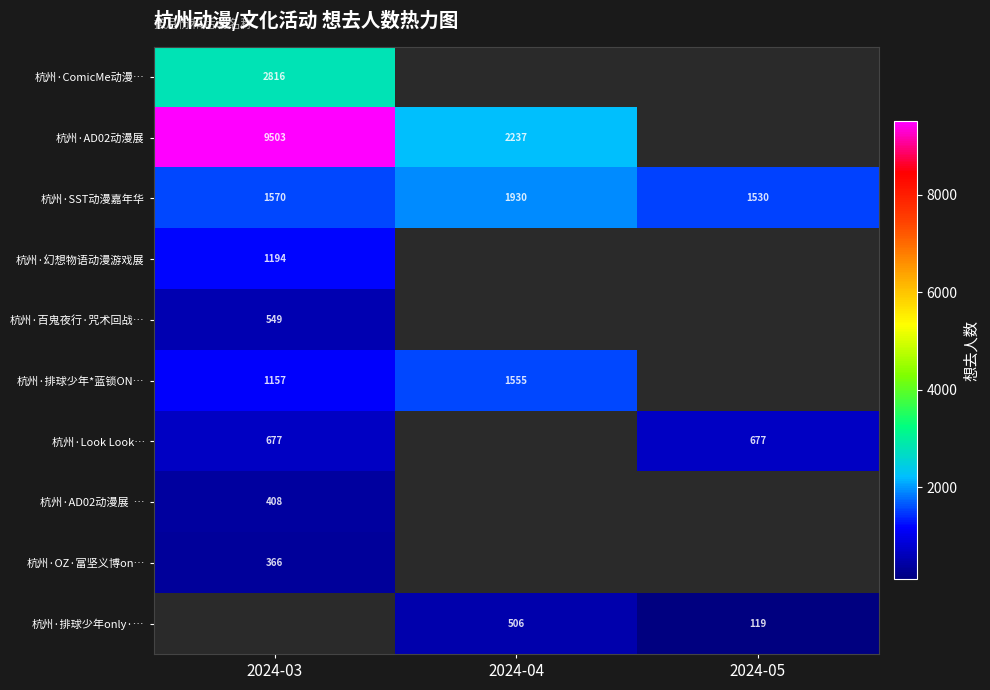

The value of 杭州·AD02动漫展 at 2024-03 is 15383. True or false?

False